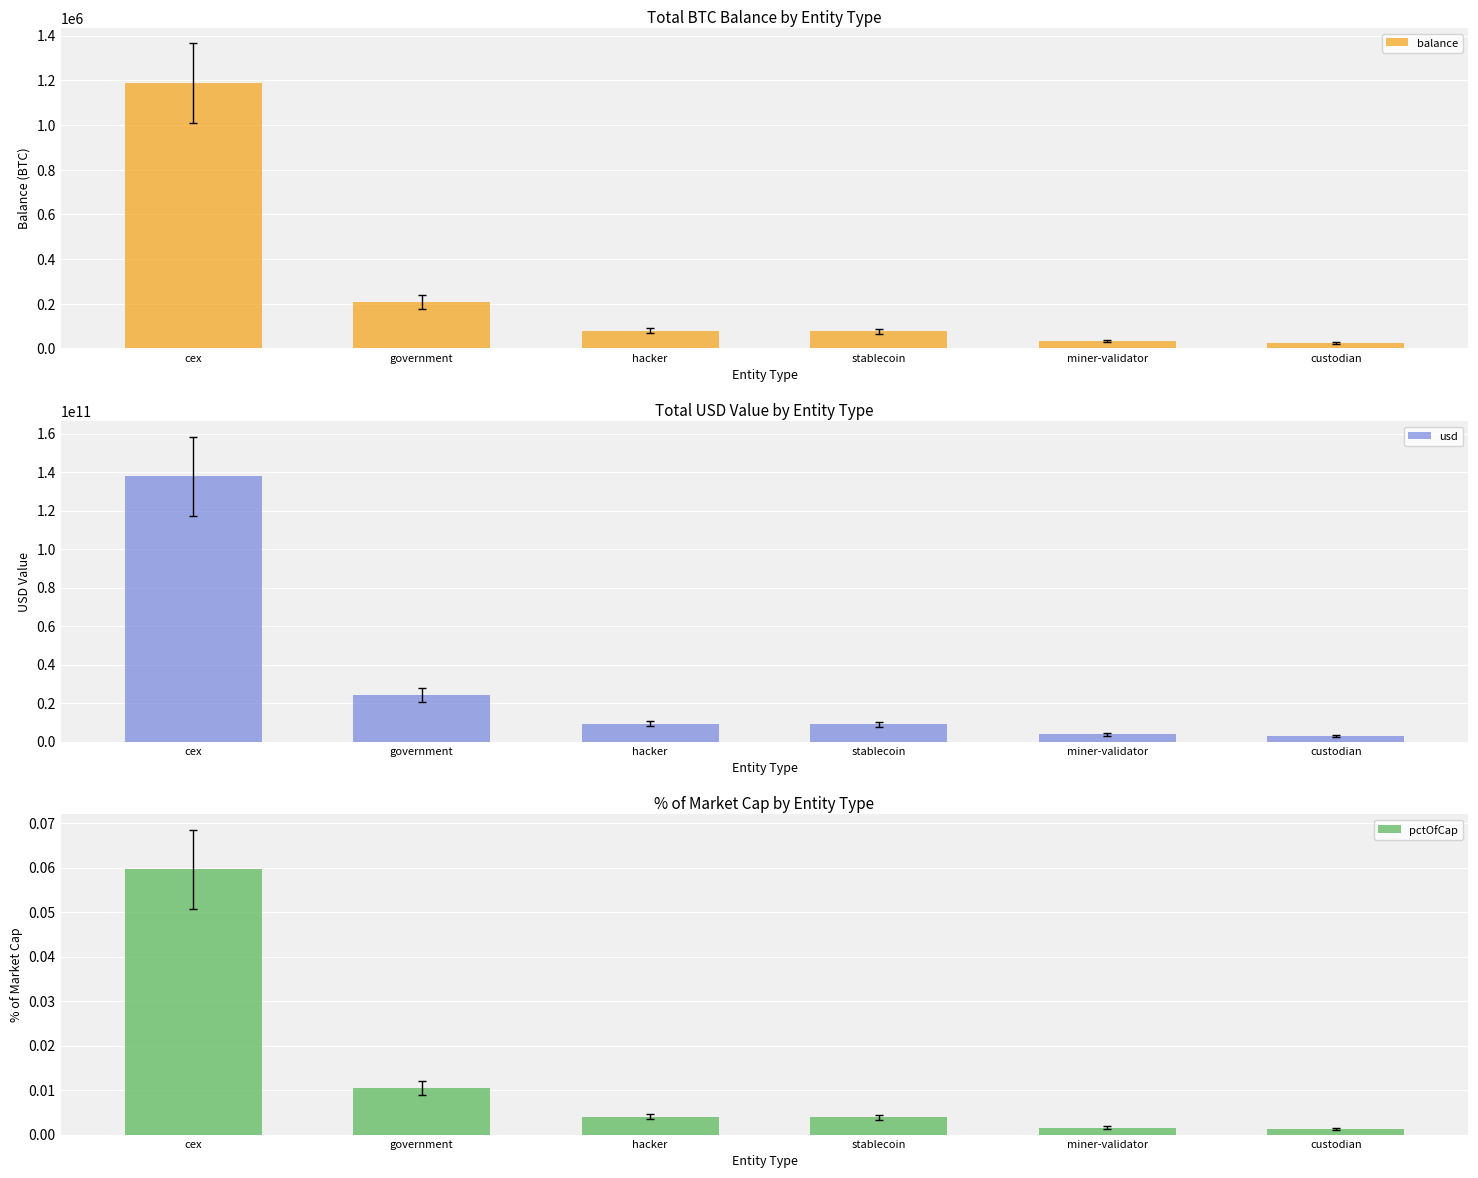

Which has a higher value, government or cex?

cex